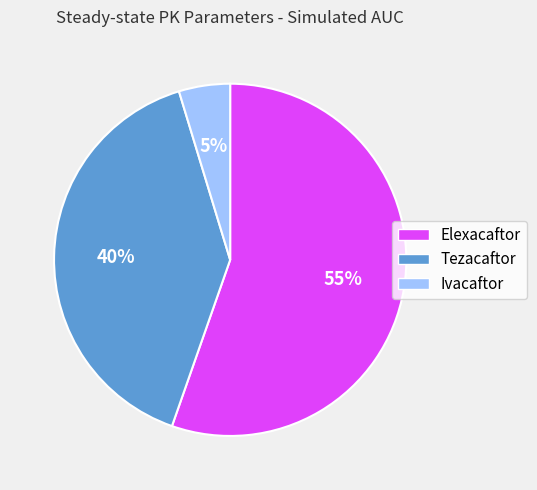

How many slices are in this pie chart?

3